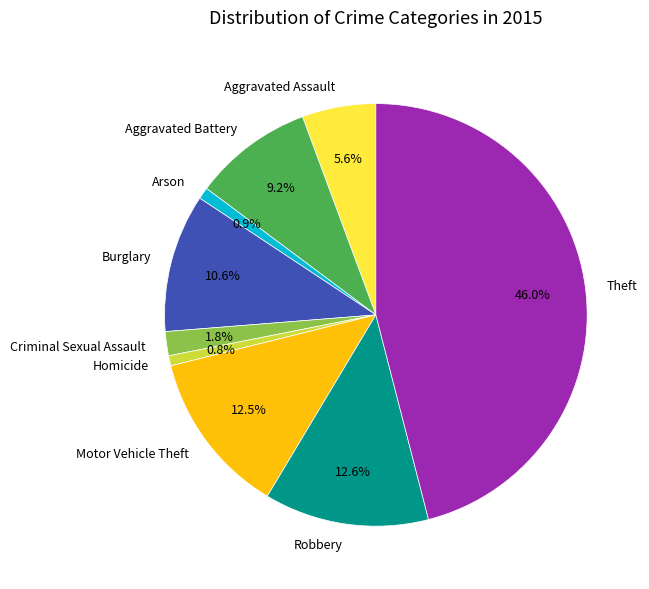

Which category has the biggest portion of the pie?

Theft